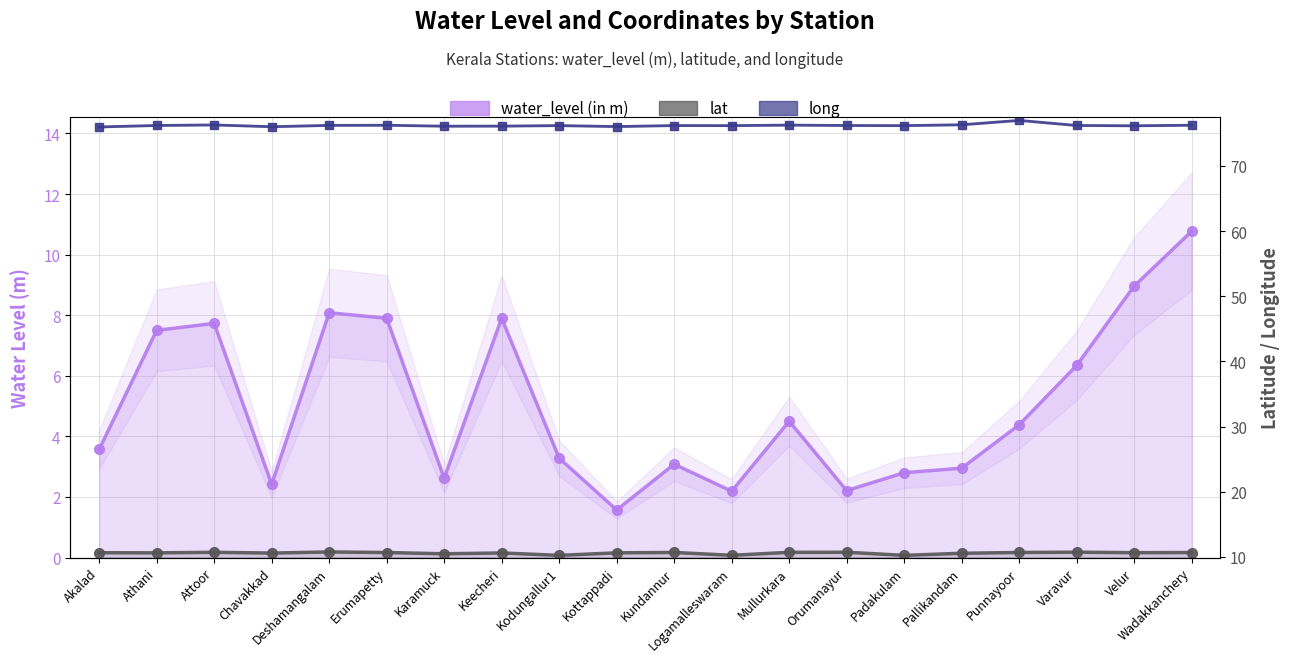

Is it true that lat equals 5.3 at Varavur?

False